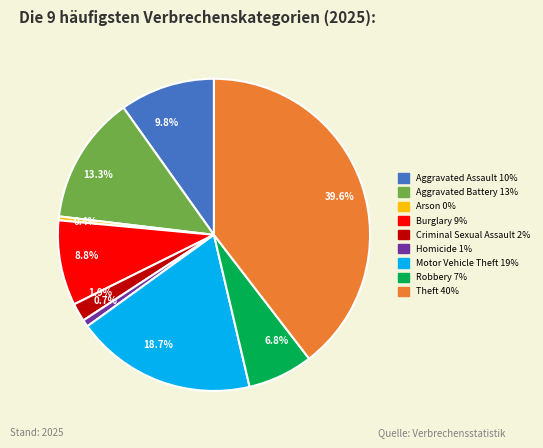

To the nearest percent, what is the difference between the Criminal Sexual Assault and Aggravated Battery slice percentages?

11%